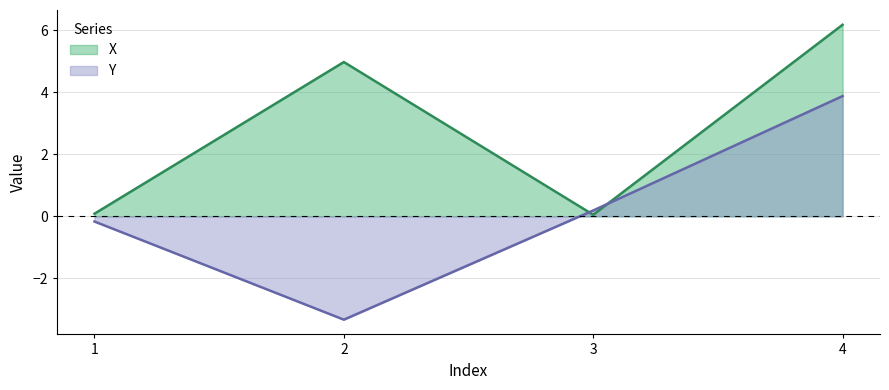

True or false: Y and X cross at least once.

True